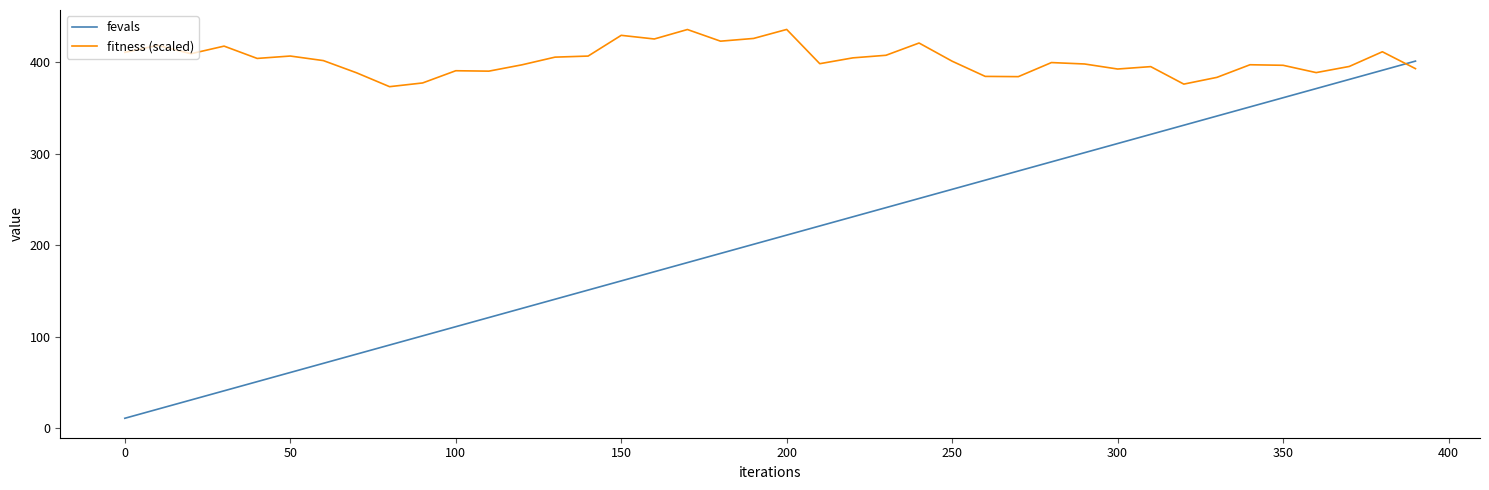

How many times do fevals and fitness (scaled) cross each other?

1